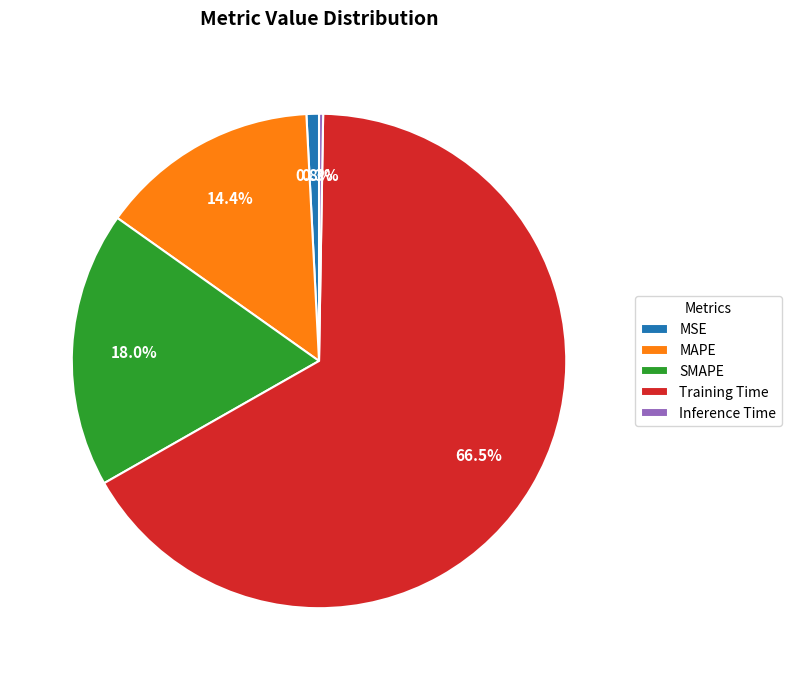

Is there any slice that represents more than half of the pie?

Yes